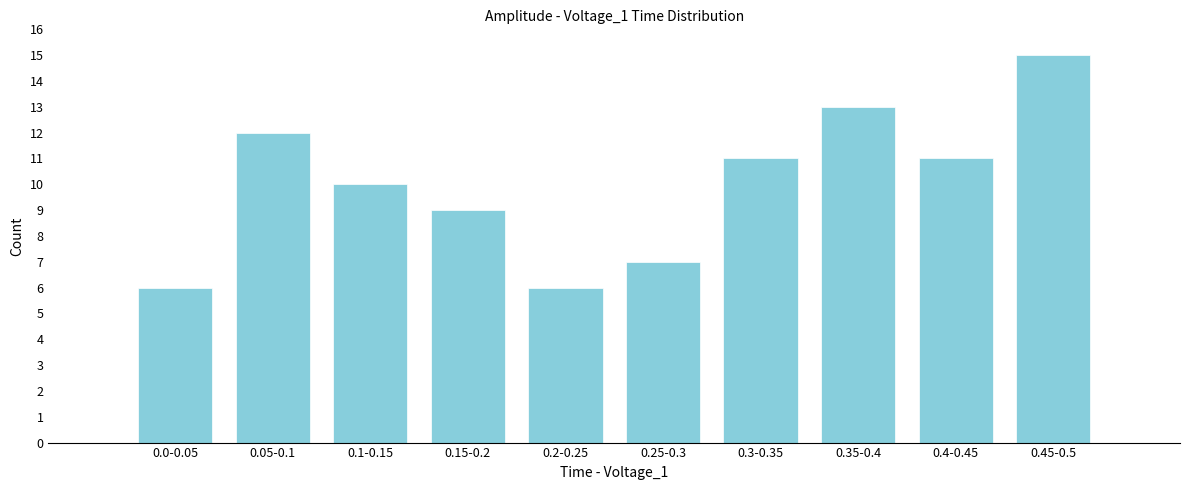

Reading left to right, list all the values displayed in this chart.

0.0-0.05=6	0.05-0.1=12	0.1-0.15=10	0.15-0.2=9	0.2-0.25=6	0.25-0.3=7	0.3-0.35=11	0.35-0.4=13	0.4-0.45=11	0.45-0.5=15